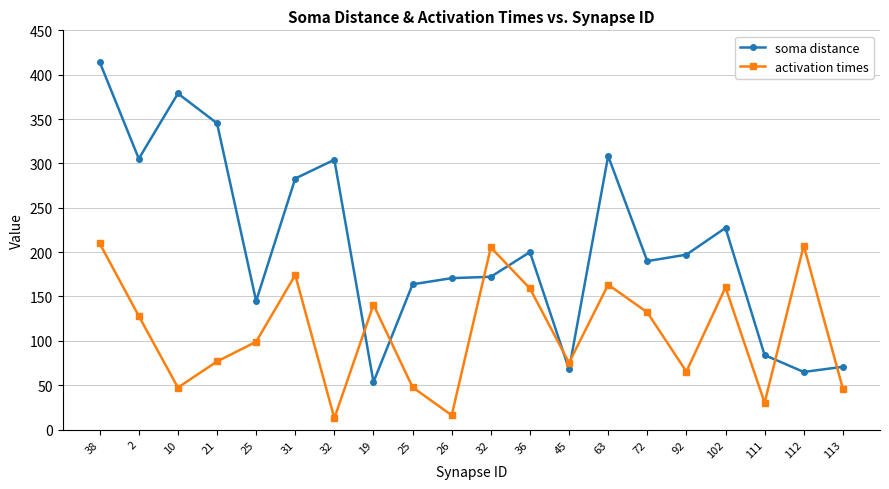

After their last crossing, which series has the higher values: activation times or soma distance?

soma distance